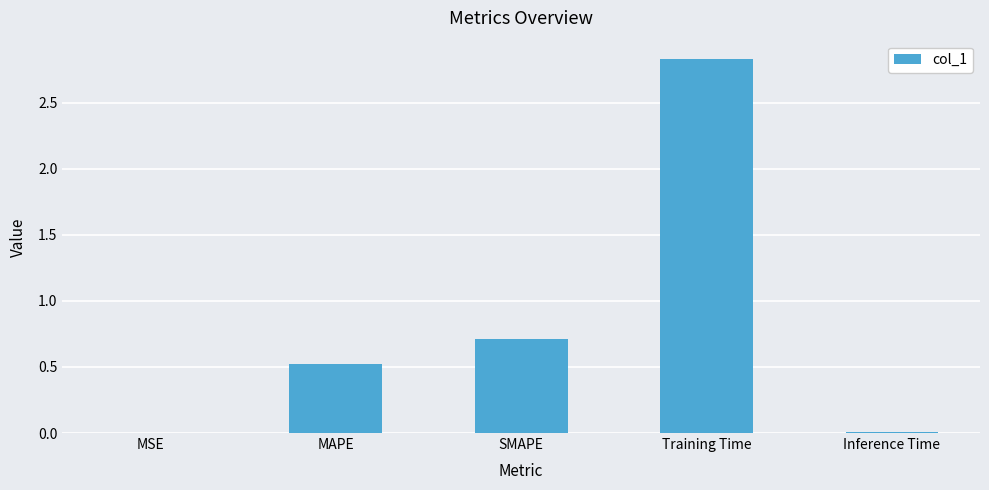

What is the greatest value displayed?

2.8